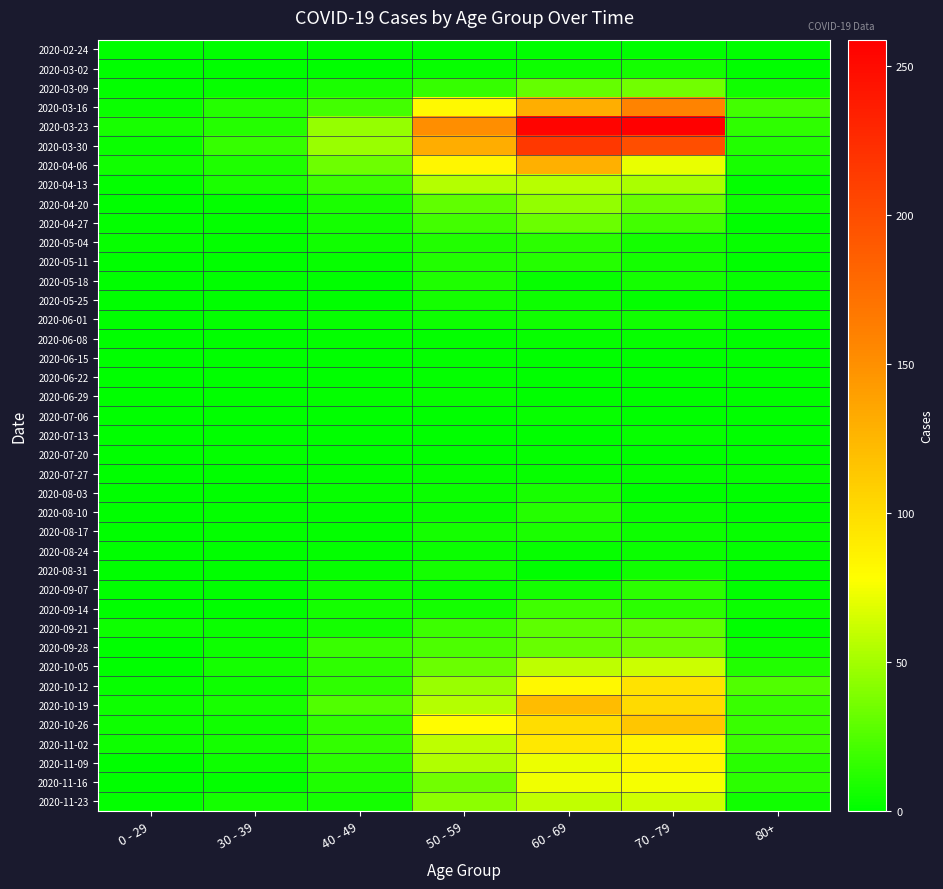

What is the difference between the highest and lowest values at 0 - 29?

8